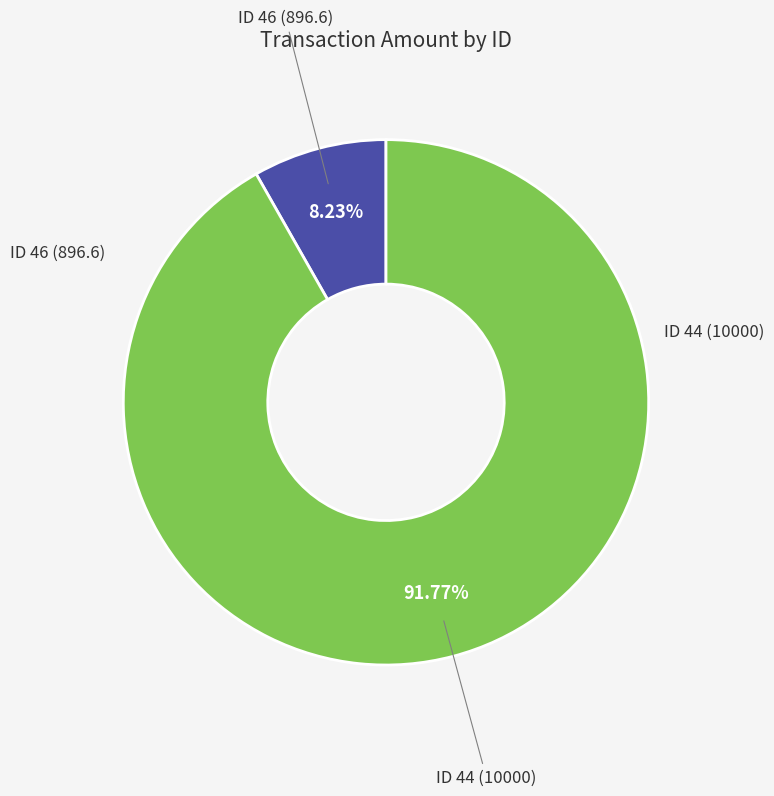

Is there a majority slice in this chart?

Yes